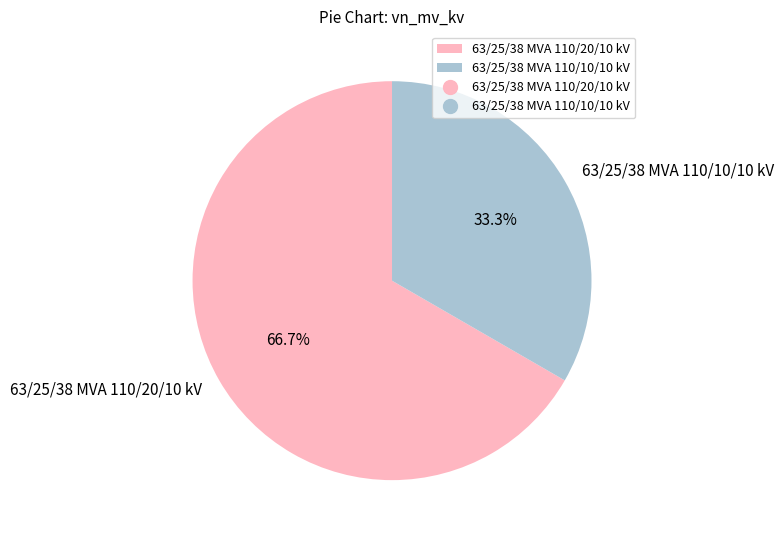

Which slice is the smallest?

63/25/38 MVA 110/10/10 kV